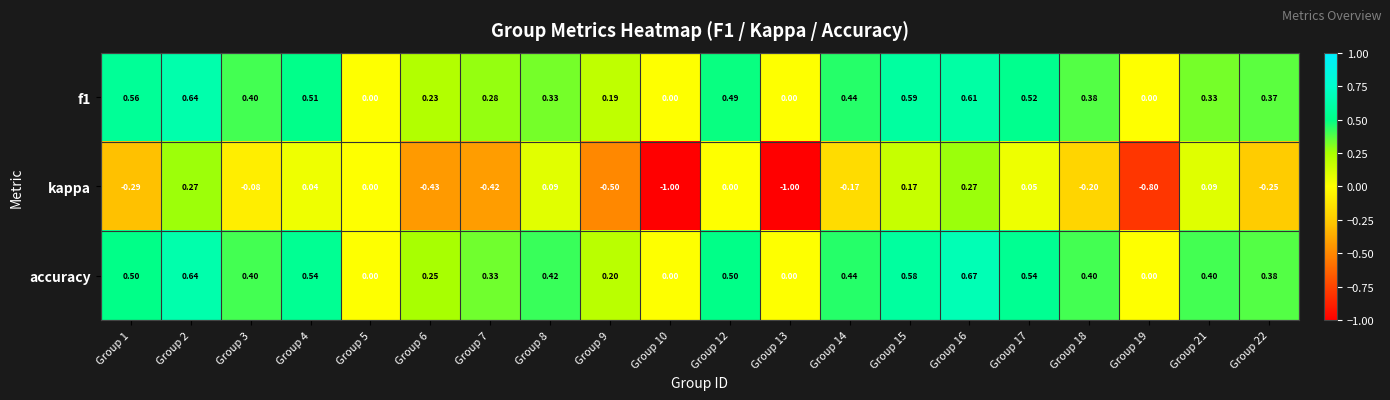

Between Group 4 and Group 19, which series saw the biggest shift?

kappa